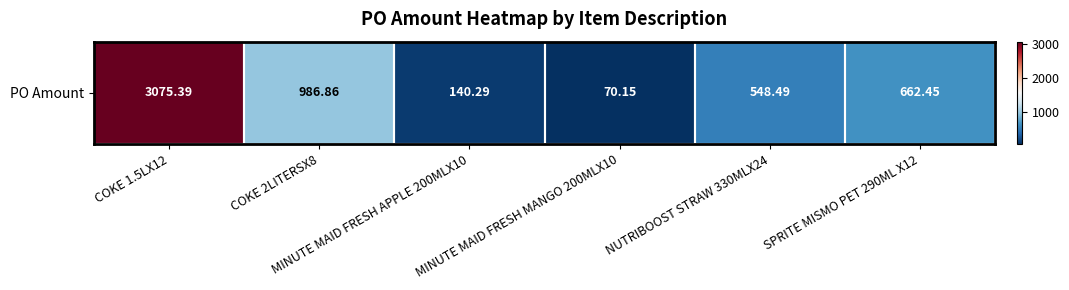

Rank the categories by value from highest to lowest.

COKE 1.5LX12, COKE 2LITERSX8, SPRITE MISMO PET 290ML X12, NUTRIBOOST STRAW 330MLX24, MINUTE MAID FRESH APPLE 200MLX10, MINUTE MAID FRESH MANGO 200MLX10